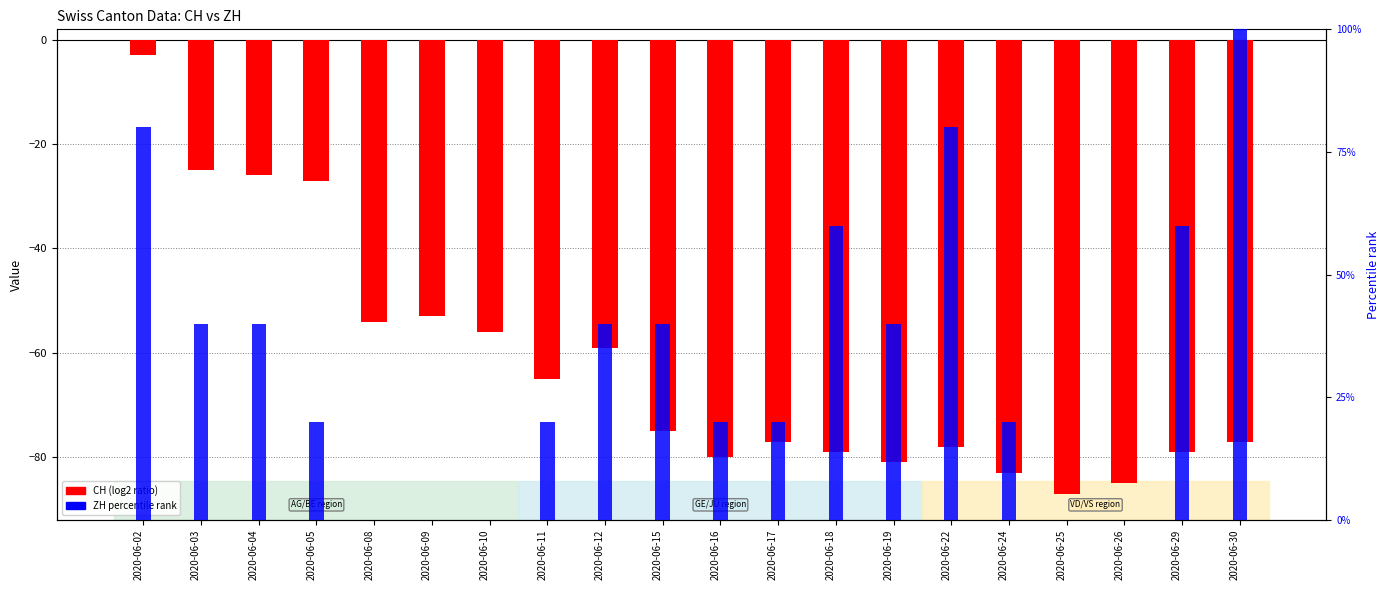

List the labels in order of CH (log2 ratio) value, smallest first.

2020-06-25, 2020-06-26, 2020-06-24, 2020-06-19, 2020-06-16, 2020-06-18, 2020-06-29, 2020-06-22, 2020-06-17, 2020-06-30, 2020-06-15, 2020-06-11, 2020-06-12, 2020-06-10, 2020-06-08, 2020-06-09, 2020-06-05, 2020-06-04, 2020-06-03, 2020-06-02